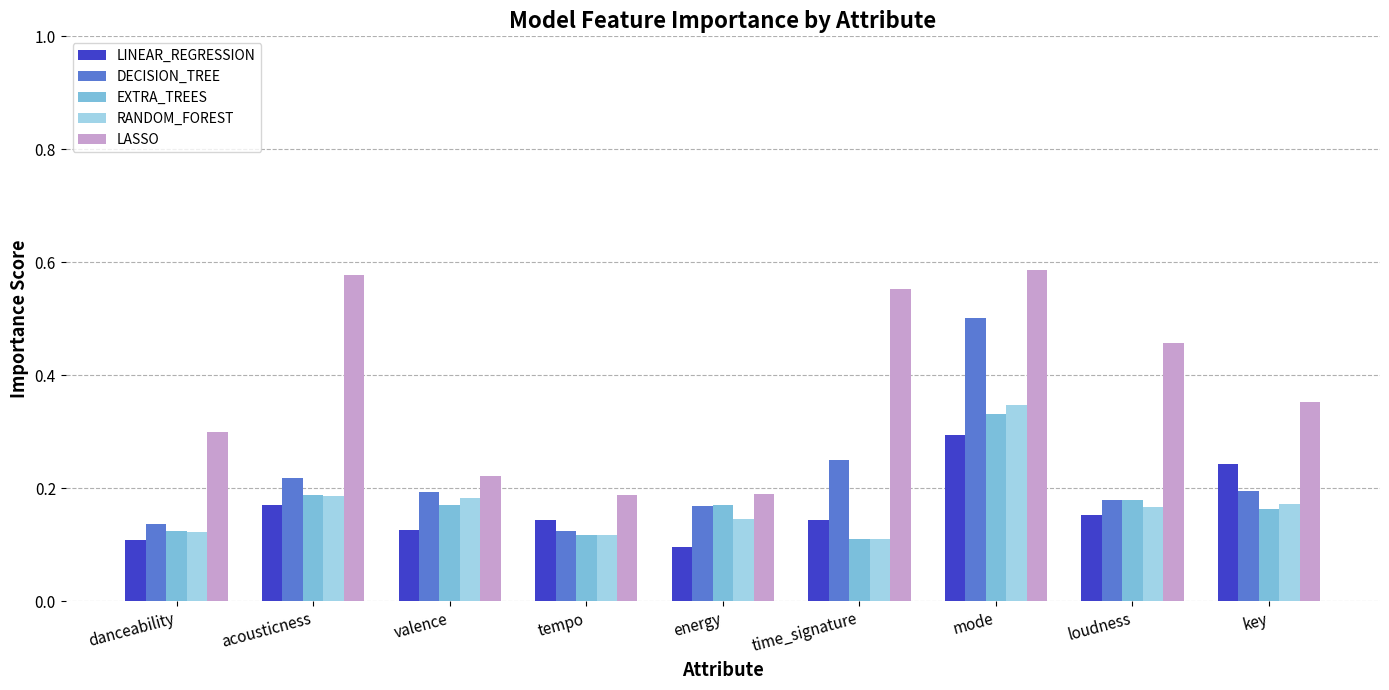

What is the sum of all DECISION_TREE values?

2.0